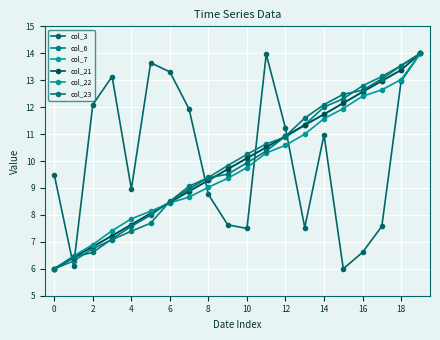

Reading left to right, list all the values displayed in this chart.

col_3: 9.5	6.1	12.1	13.1	9.0	13.6	13.3	11.9	8.8	7.6	7.5	14.0	11.2	7.5	11.0	6.0	6.6	7.6	13.0	14.0
col_6: 6.0	6.3	6.7	7.1	7.4	7.7	8.5	9.1	9.4	9.8	10.2	10.6	10.9	11.3	12.0	12.3	12.8	13.1	13.5	14.0
col_7: 6.0	6.4	6.8	7.2	7.6	8.1	8.5	8.9	9.3	9.7	10.1	10.5	10.9	11.3	11.7	12.2	12.6	13.0	13.4	14.0
col_21: 6.0	6.4	6.8	7.2	7.6	8.1	8.5	8.9	9.3	9.7	10.1	10.5	10.9	11.3	11.7	12.2	12.6	13.0	13.4	14.0
col_22: 6.0	6.5	6.9	7.4	7.9	8.1	8.4	8.7	9.0	9.4	9.8	10.3	10.6	11.0	11.6	11.9	12.4	12.6	13.0	14.0
col_23: 6.0	6.4	6.6	7.1	7.6	8.0	8.5	9.0	9.4	9.5	9.9	10.4	10.9	11.6	12.1	12.5	12.6	13.1	13.5	14.0